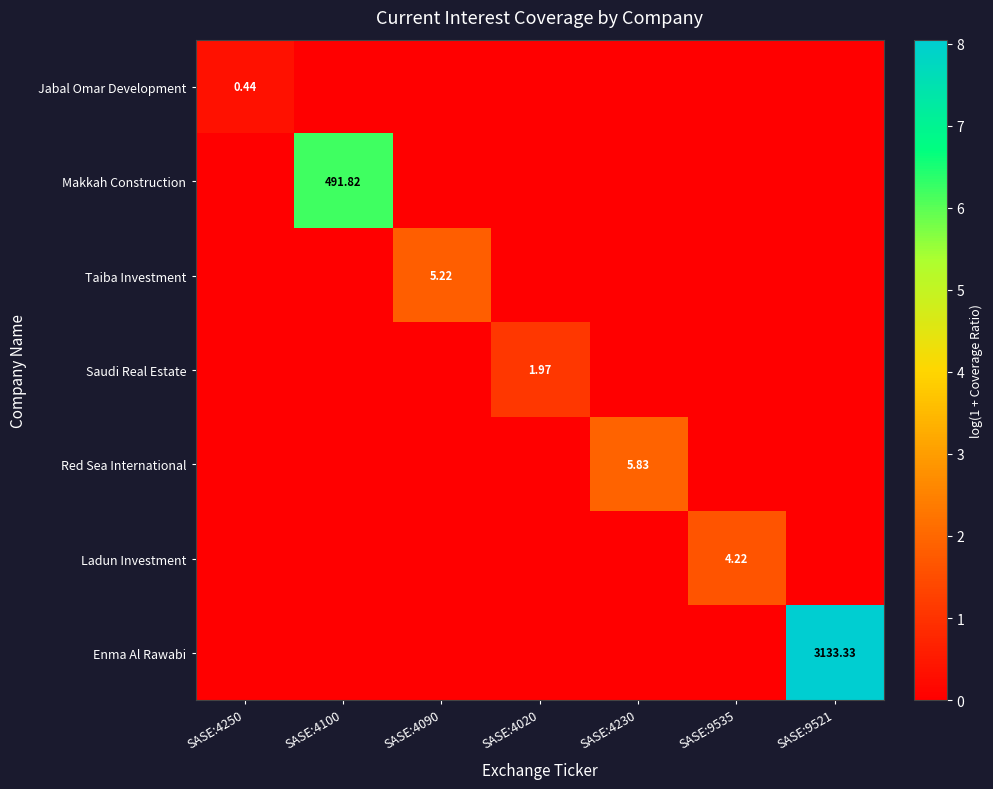

The value of Jabal Omar Development at SASE:9521 is 0.1. True or false?

False